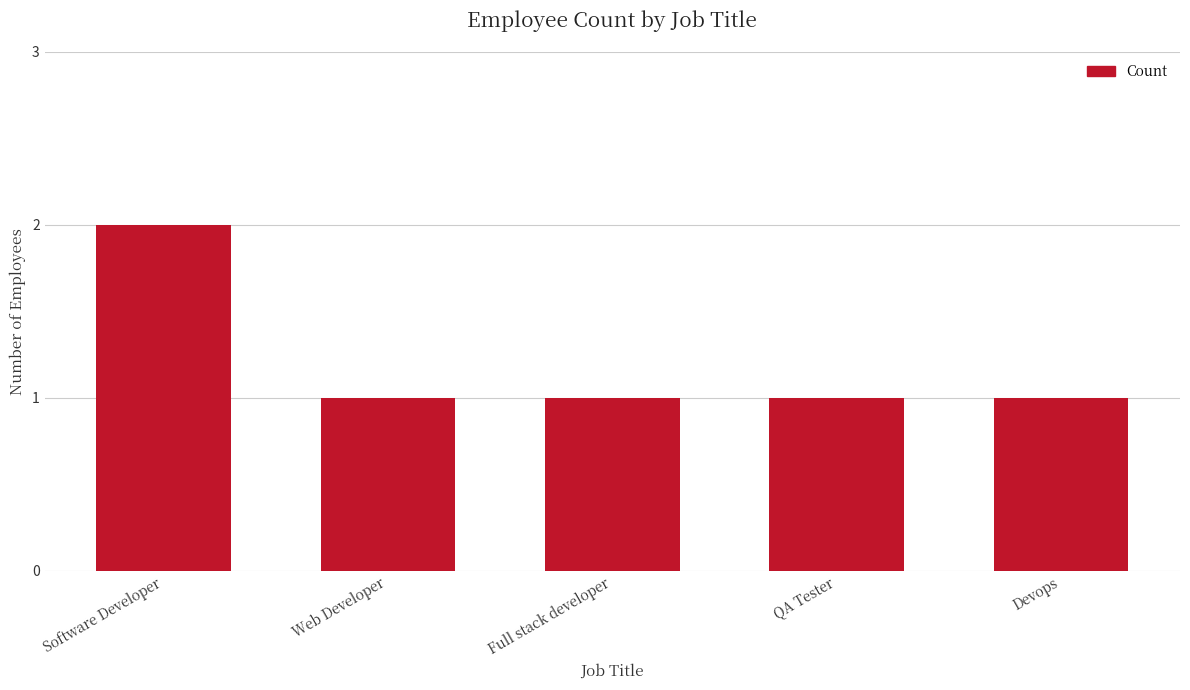

What is the ratio of the value at Software Developer to the value at Web Developer?

2.0